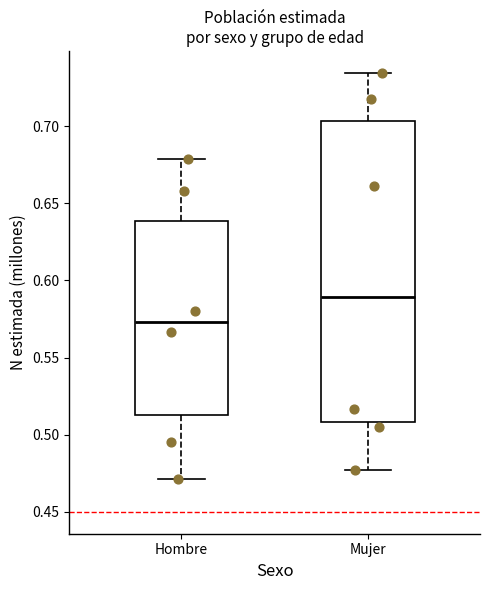

Reading left to right, transcribe this box plot: for each box, give where its median line is, the range the box spans, and where its two whiskers end, as read against the y-axis. The values are not printed on the chart, so give them approximately, as read against the axis.

Hombre: median 0.575, box 0.515 to 0.640, whiskers 0.470 to 0.680
Mujer: median 0.590, box 0.510 to 0.705, whiskers 0.475 to 0.735